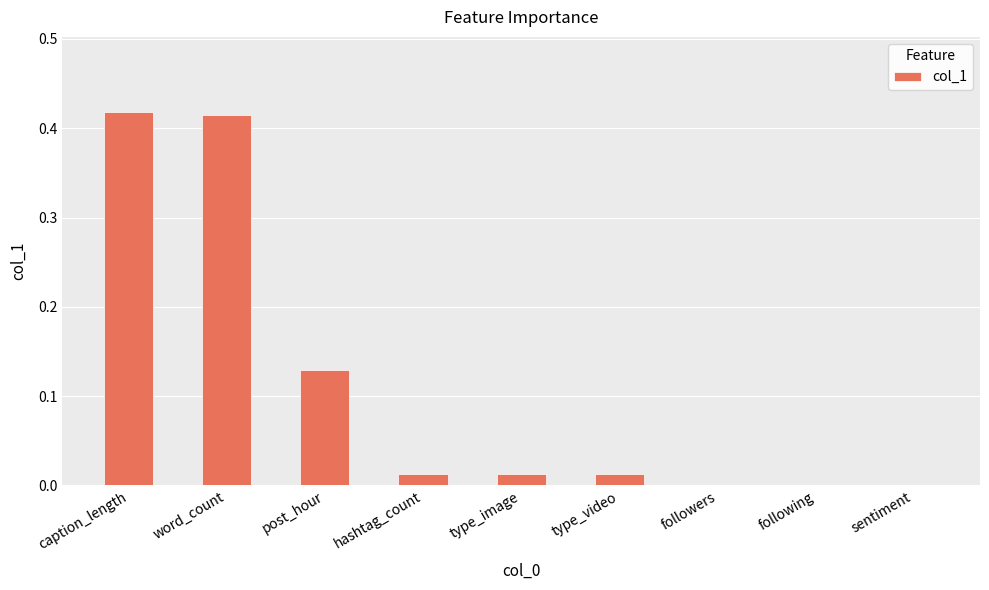

Which has a higher value, caption_length or post_hour?

caption_length